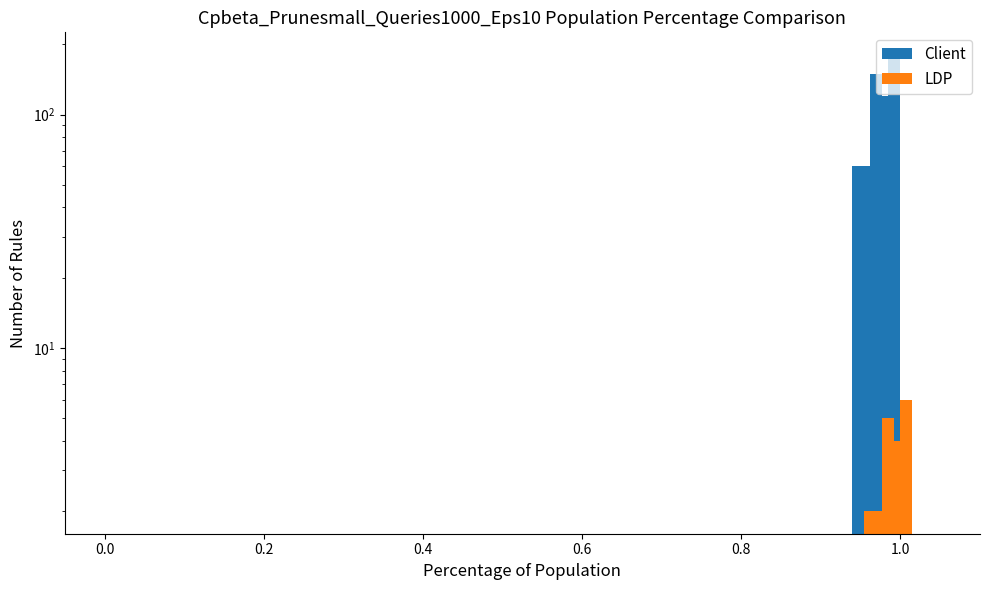

True or false: Client has a value of 27 at 0.0.

False